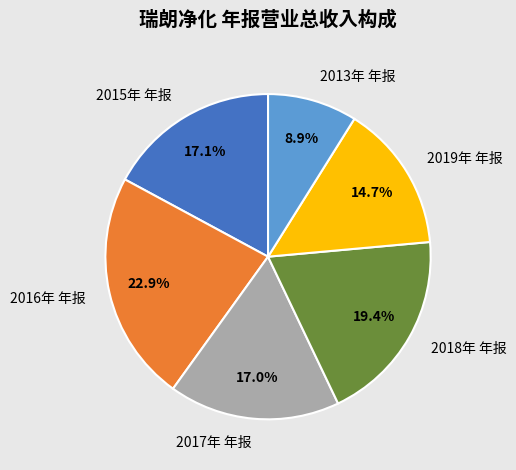

Do 2017年 年报 and 2015年 年报 together represent more than half of the pie?

No